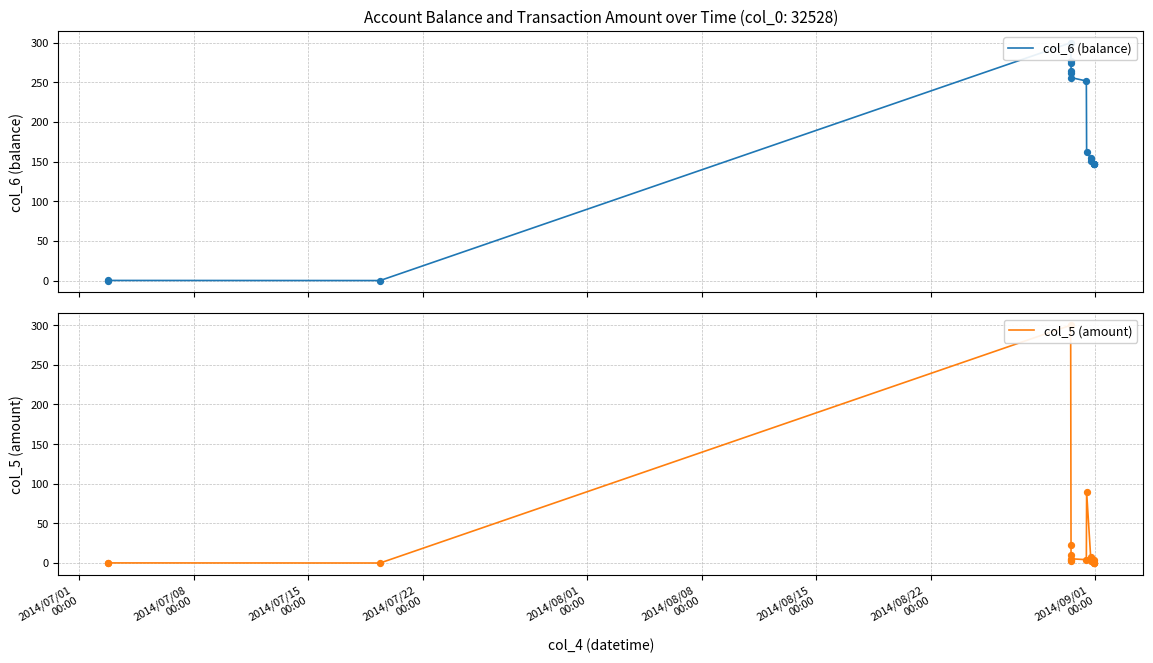

At how many categories does at least one series exceed 104?

14